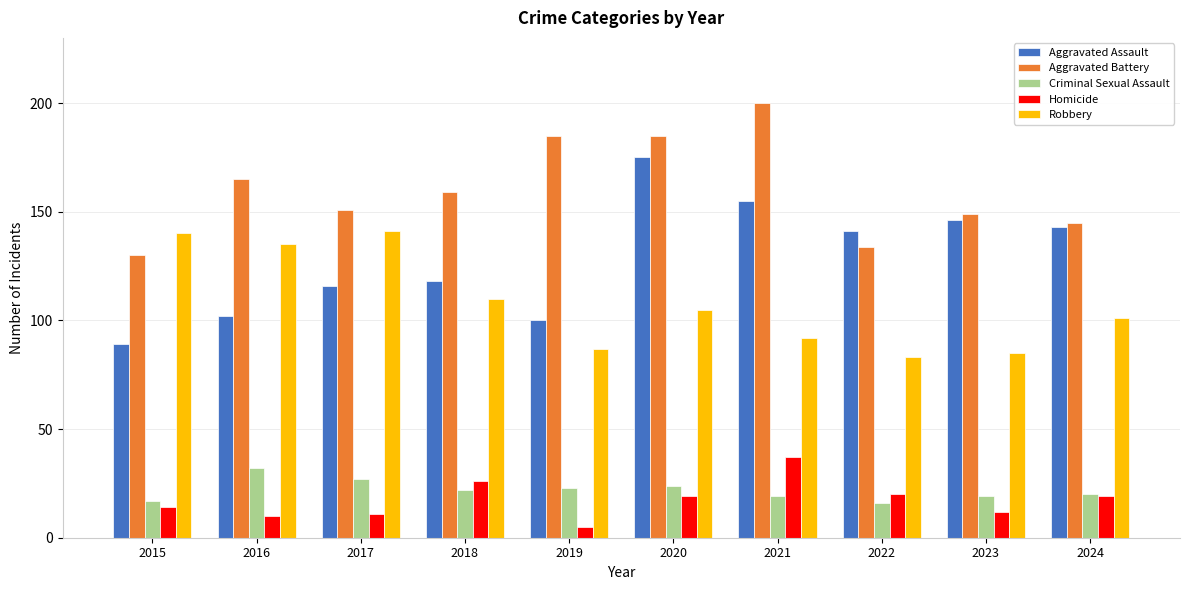

What is the difference between the maximum and minimum values in the Aggravated Battery series?

70